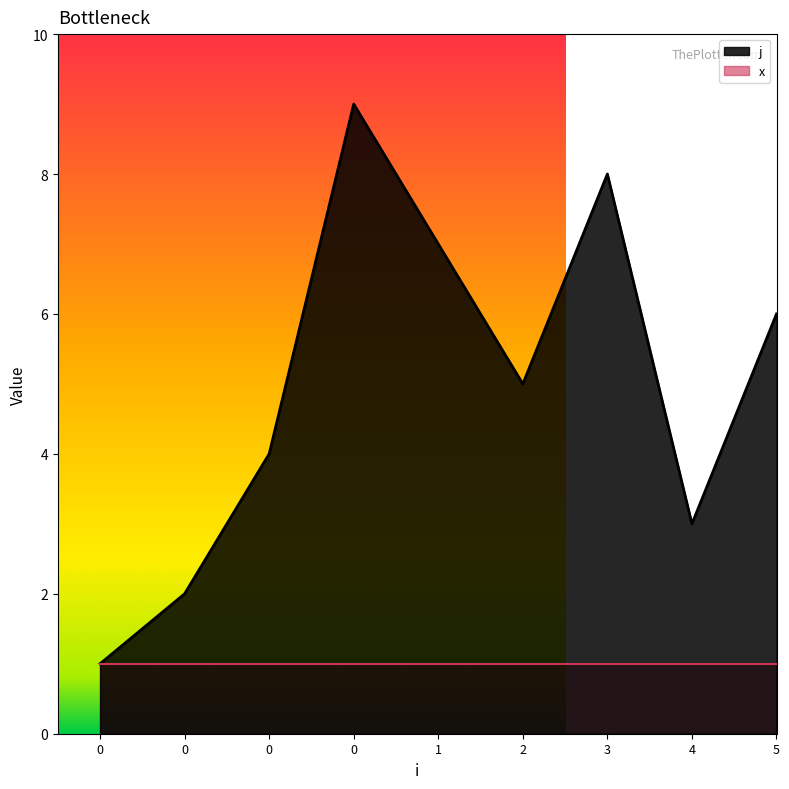

Where is the data nearest to the value 5?

2